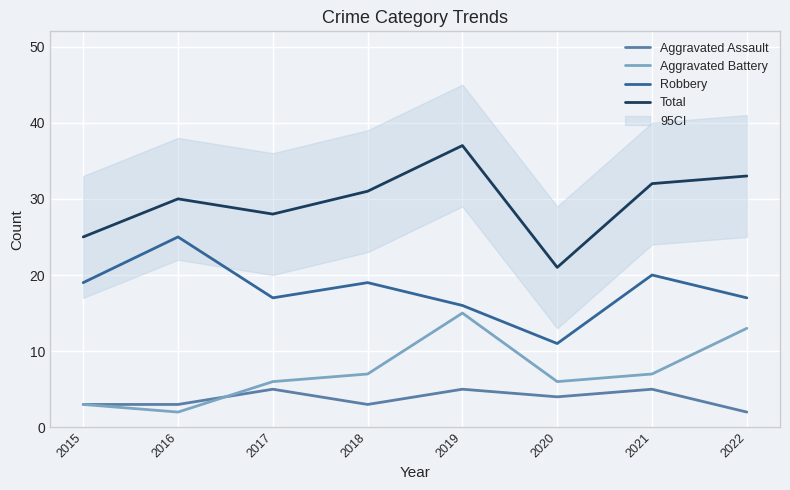

True or false: Aggravated Assault has a value of 4 at 2020.

True